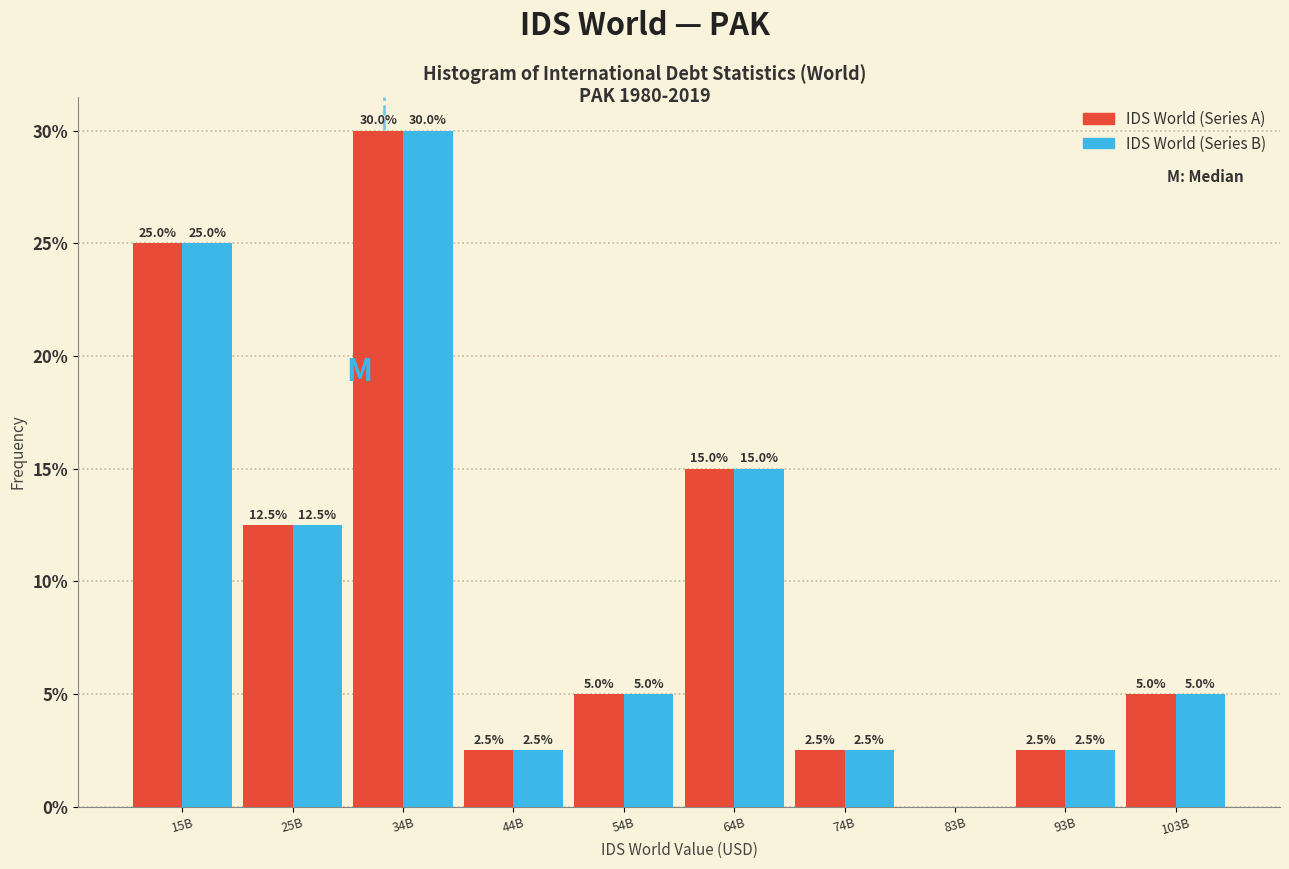

What is the total value across all series at 34B?

60.0